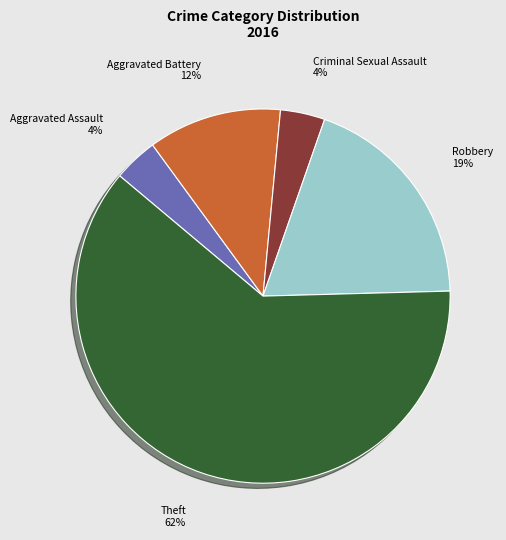

Is it true that Aggravated Battery is 22% of the pie?

False